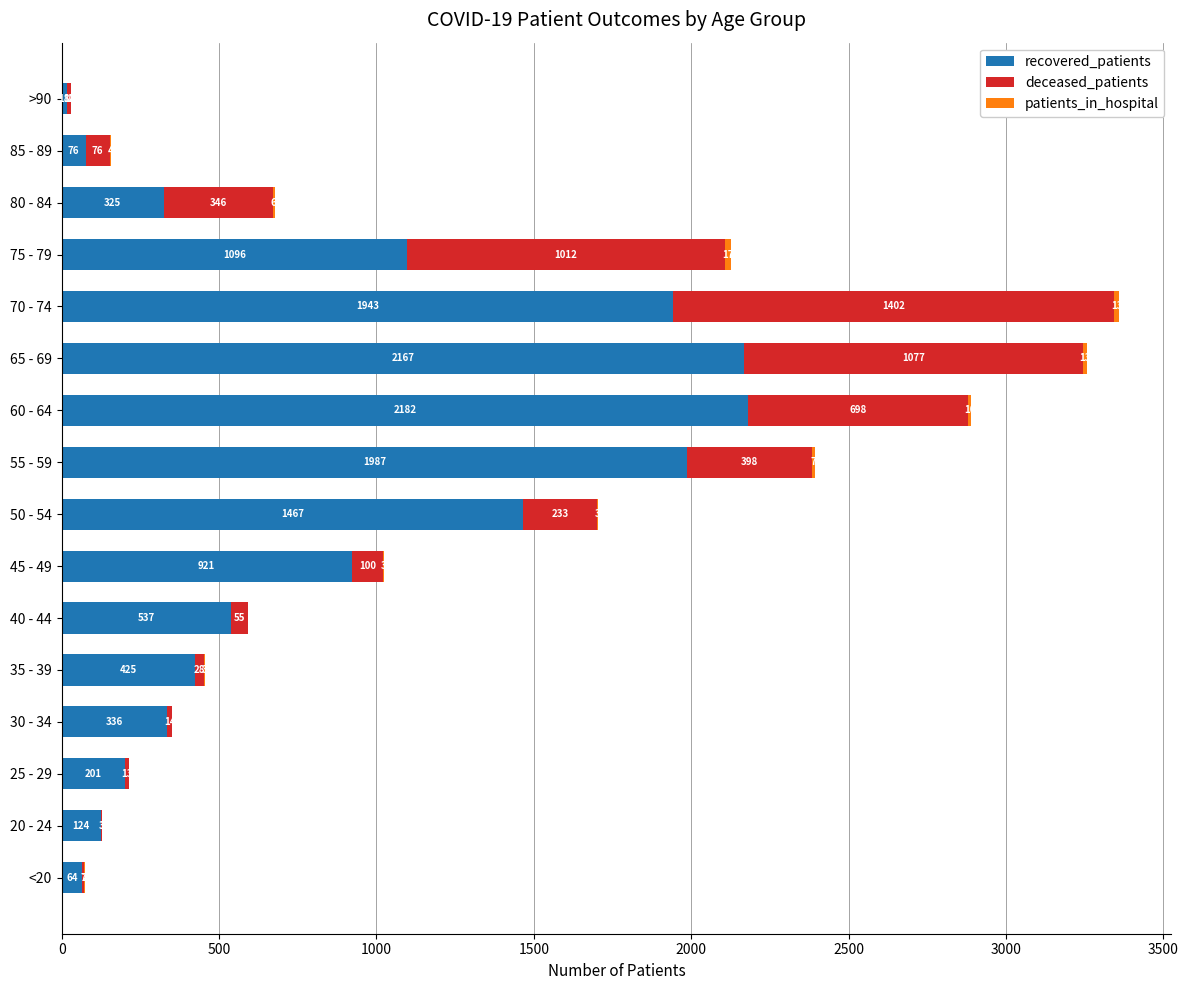

What is the sum of the recovered_patients values at 20 - 24 and 35 - 39?

549